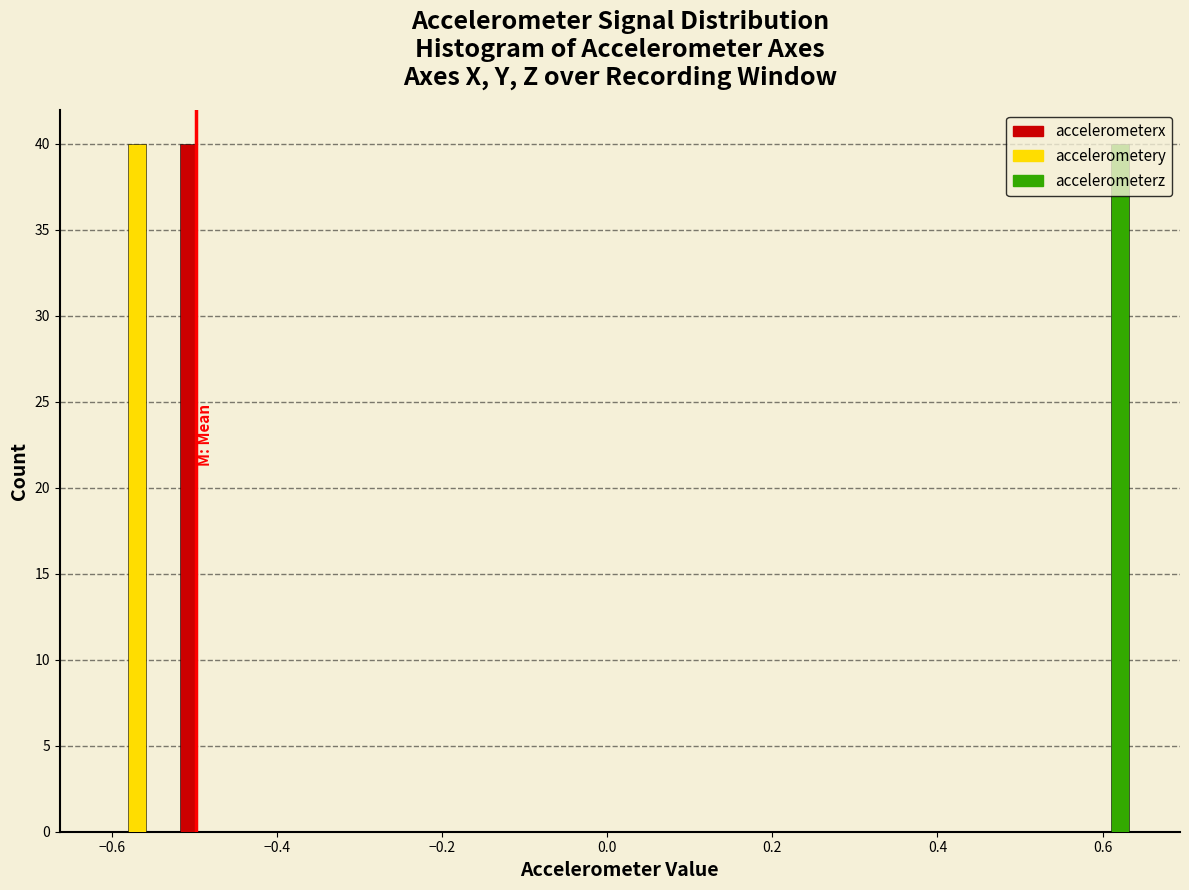

Reading left to right, transcribe this chart: for each range on the x-axis, give the height of each series' bar. Neither the bar edges nor the heights are printed on the chart, so give them approximately, as read against the axes.

-0.62 to -0.52: accelerometerx=0	accelerometery=40	accelerometerz=0
-0.52 to -0.44: accelerometerx=40	accelerometery=0	accelerometerz=0
-0.44 to -0.36: accelerometerx=0	accelerometery=0	accelerometerz=0
-0.36 to -0.28: accelerometerx=0	accelerometery=0	accelerometerz=0
-0.28 to -0.20: accelerometerx=0	accelerometery=0	accelerometerz=0
-0.20 to -0.10: accelerometerx=0	accelerometery=0	accelerometerz=0
-0.10 to -0.02: accelerometerx=0	accelerometery=0	accelerometerz=0
-0.02 to 0.06: accelerometerx=0	accelerometery=0	accelerometerz=0
0.06 to 0.14: accelerometerx=0	accelerometery=0	accelerometerz=0
0.14 to 0.22: accelerometerx=0	accelerometery=0	accelerometerz=0
0.22 to 0.30: accelerometerx=0	accelerometery=0	accelerometerz=0
0.30 to 0.40: accelerometerx=0	accelerometery=0	accelerometerz=0
0.40 to 0.48: accelerometerx=0	accelerometery=0	accelerometerz=0
0.48 to 0.56: accelerometerx=0	accelerometery=0	accelerometerz=0
0.56 to 0.64: accelerometerx=0	accelerometery=0	accelerometerz=40